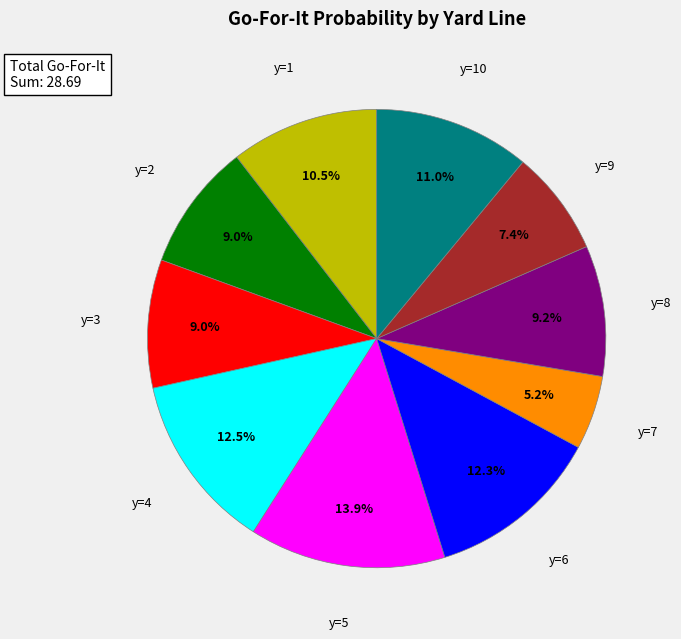

Is there any slice that represents more than half of the pie?

No